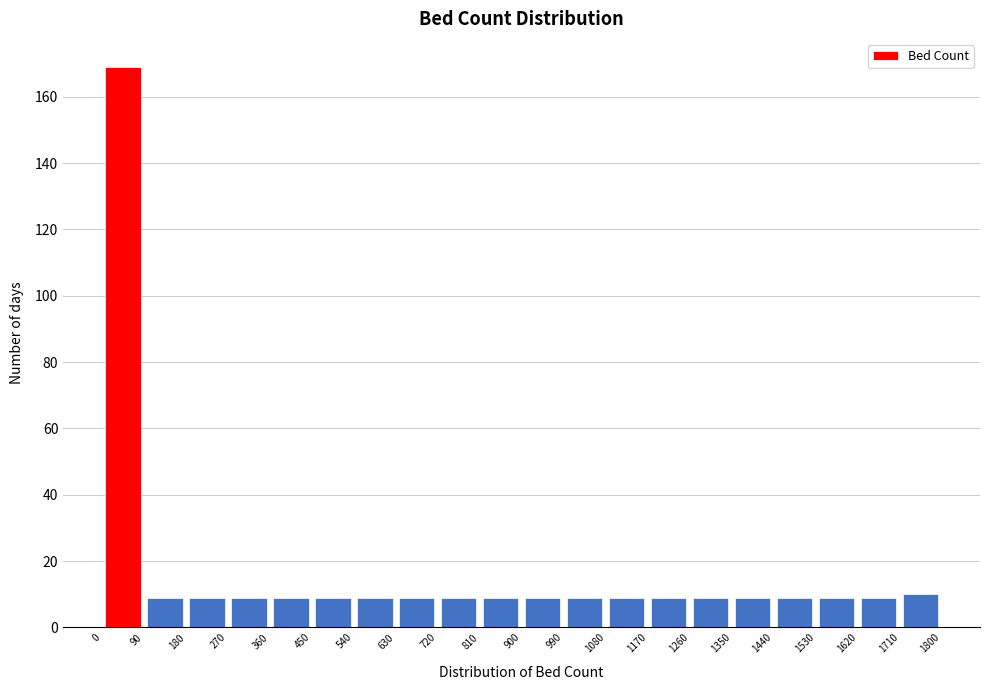

Over which range of the x-axis is the bar tallest?

0 to 90